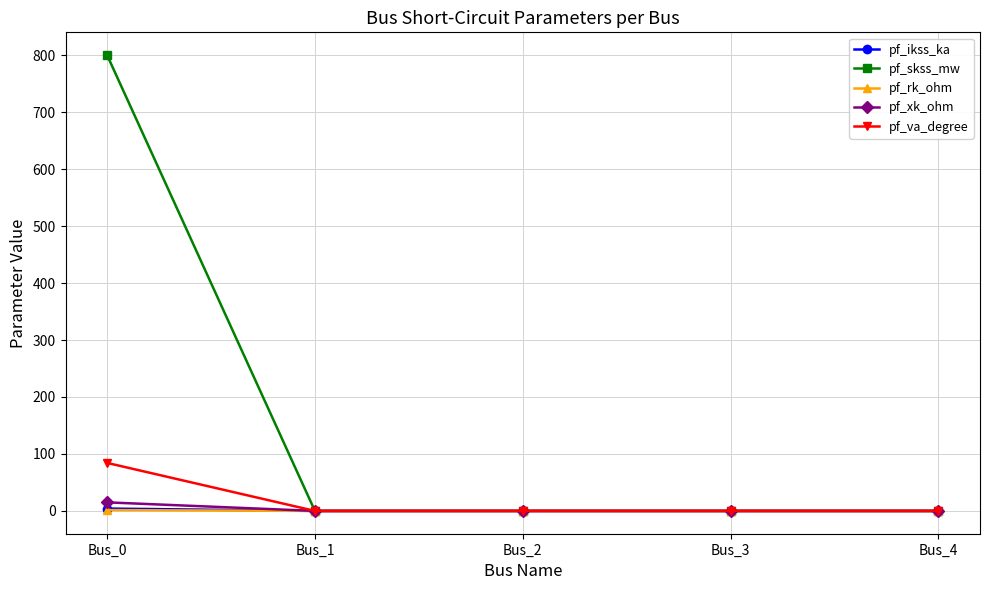

What is the maximum value for pf_va_degree?

84.3